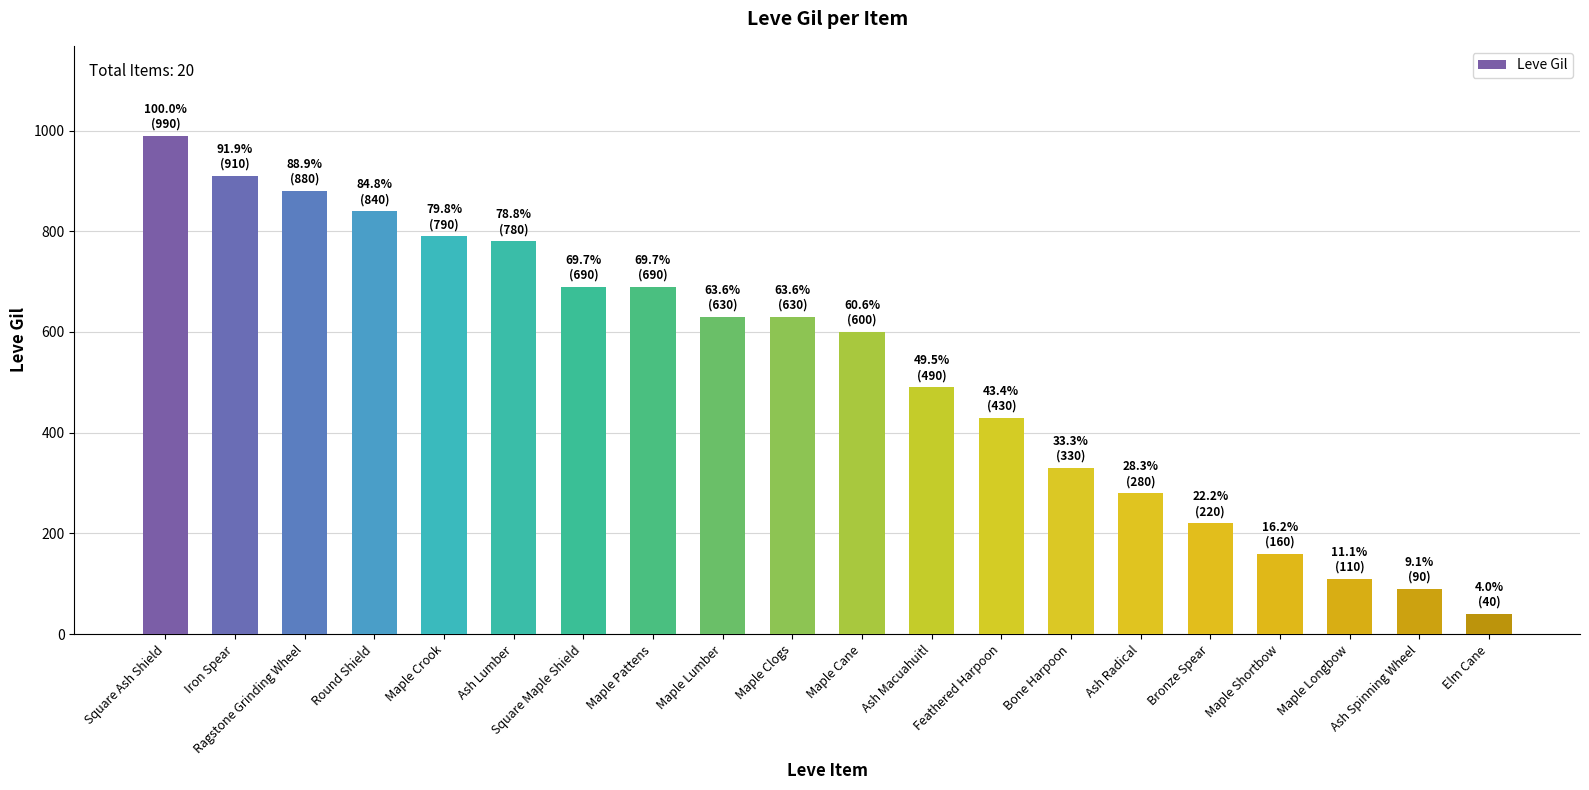

How many bars are there in total?

20